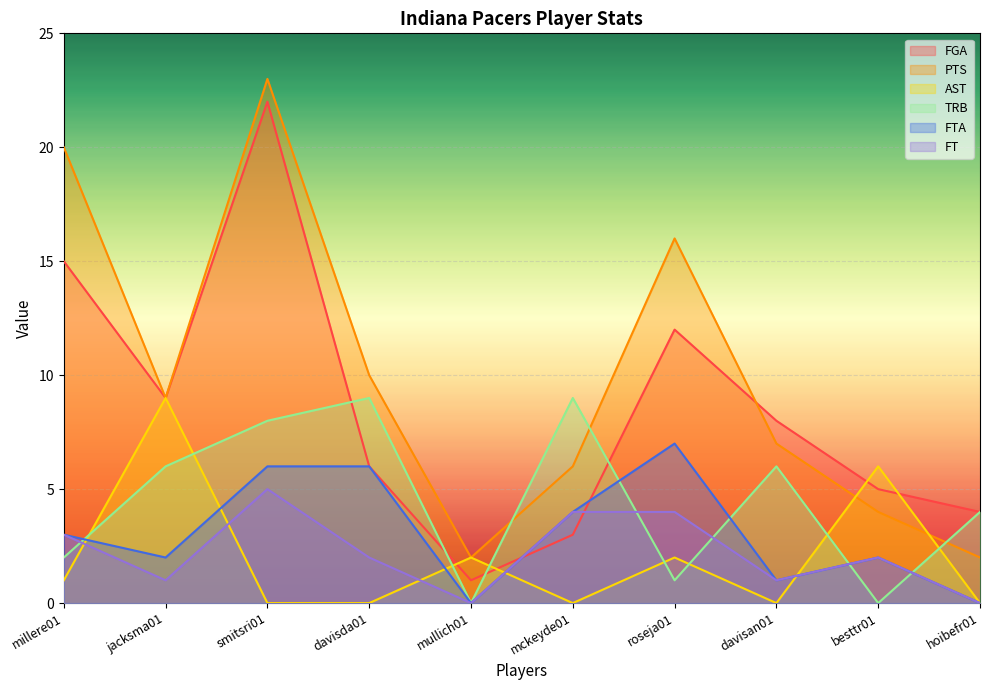

At which label does FGA reach its peak?

smitsri01